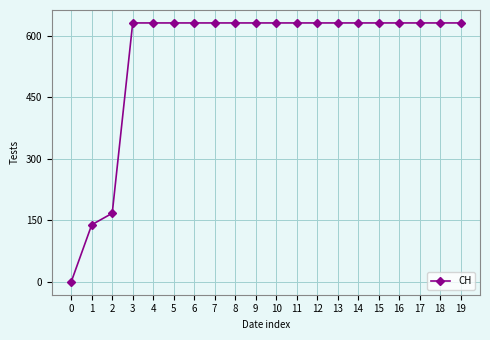

The value at 7 is 631. True or false?

True